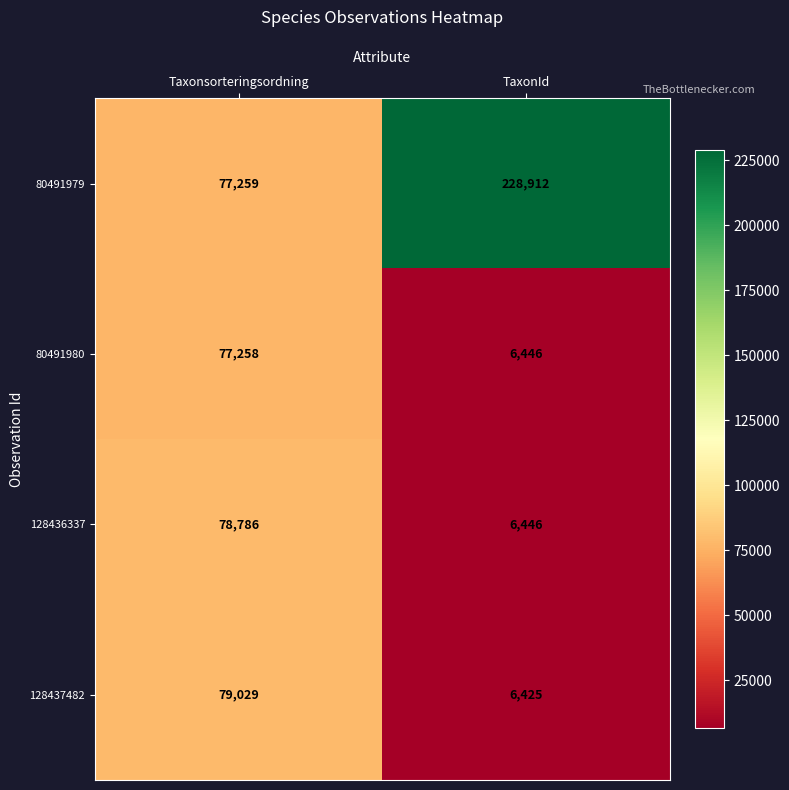

The value of 80491979 at TaxonId is 147061. True or false?

False